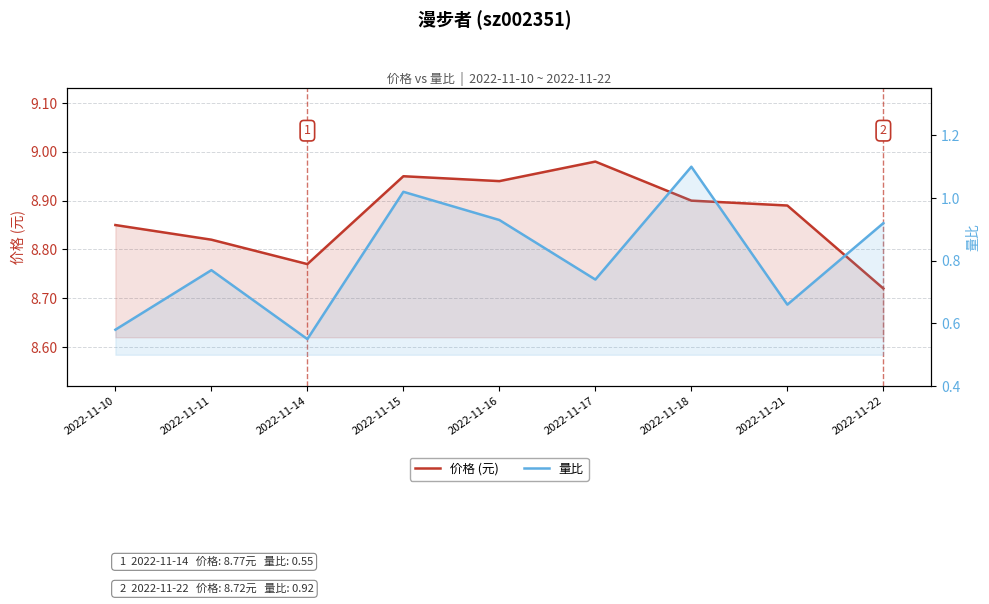

How many interior local valleys does the 价格 (元) series have?

2